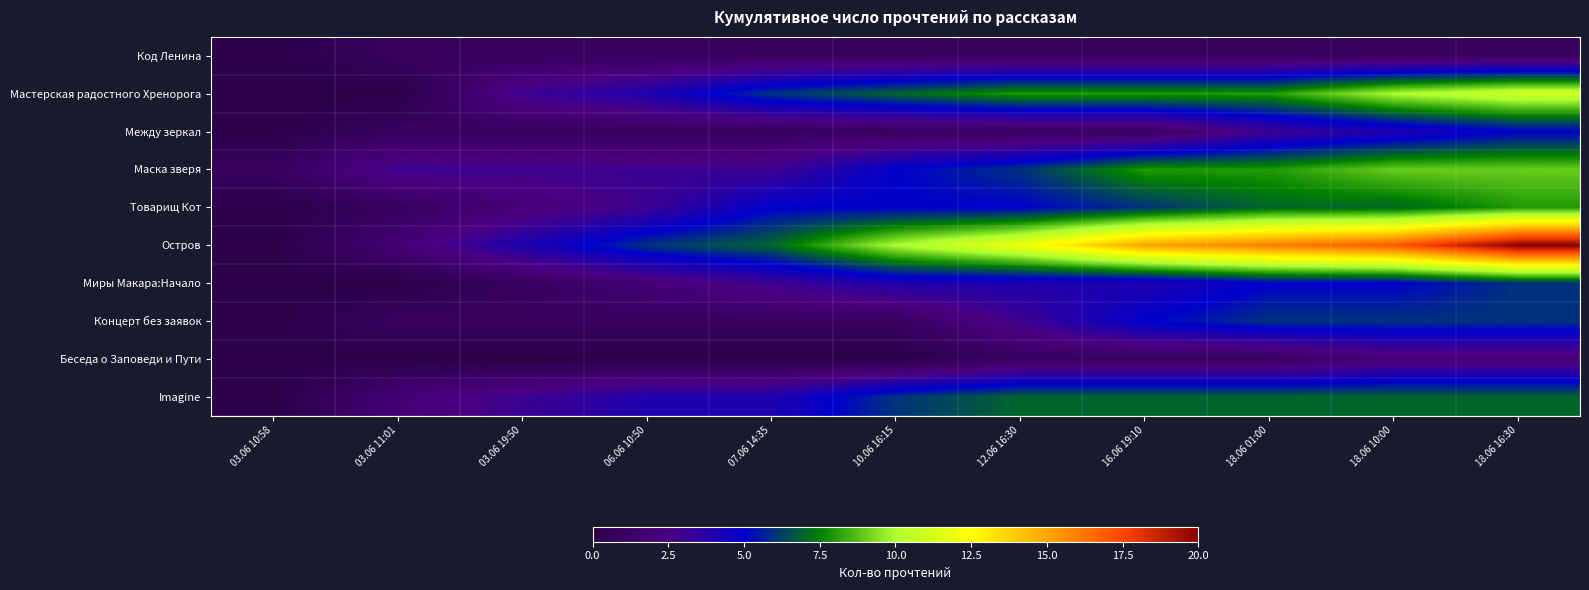

Which series has the largest total across all categories?

Остров